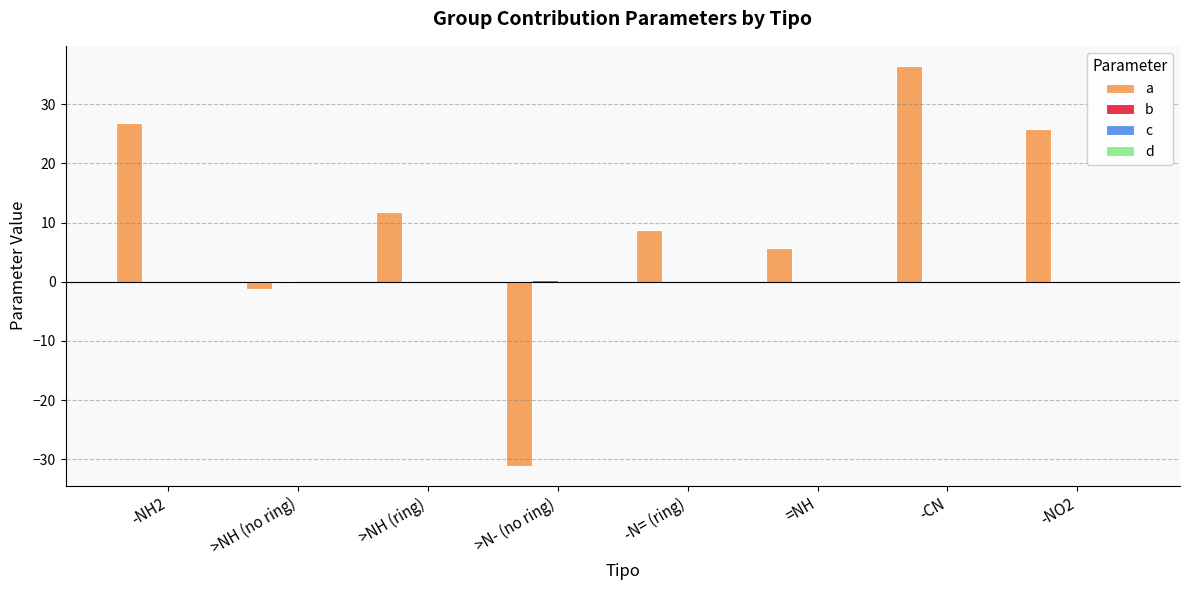

The a series shows 57.9 at -CN. True or false?

False